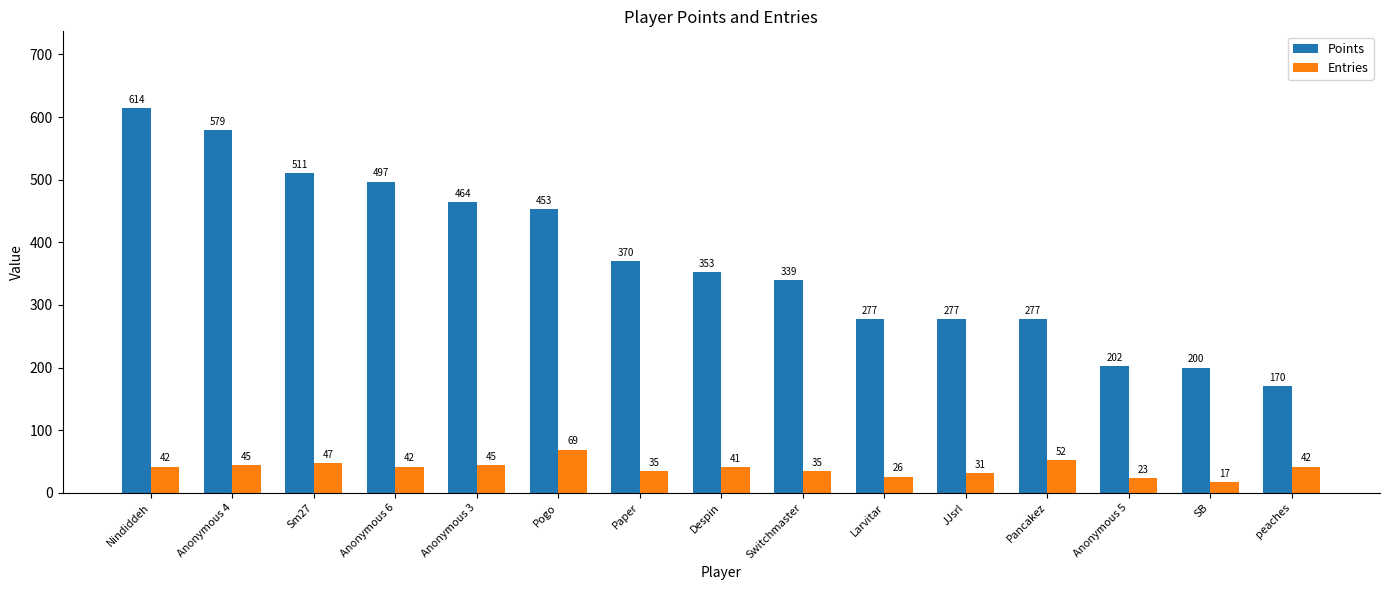

At which label does Points first exceed 353?

Nindiddeh